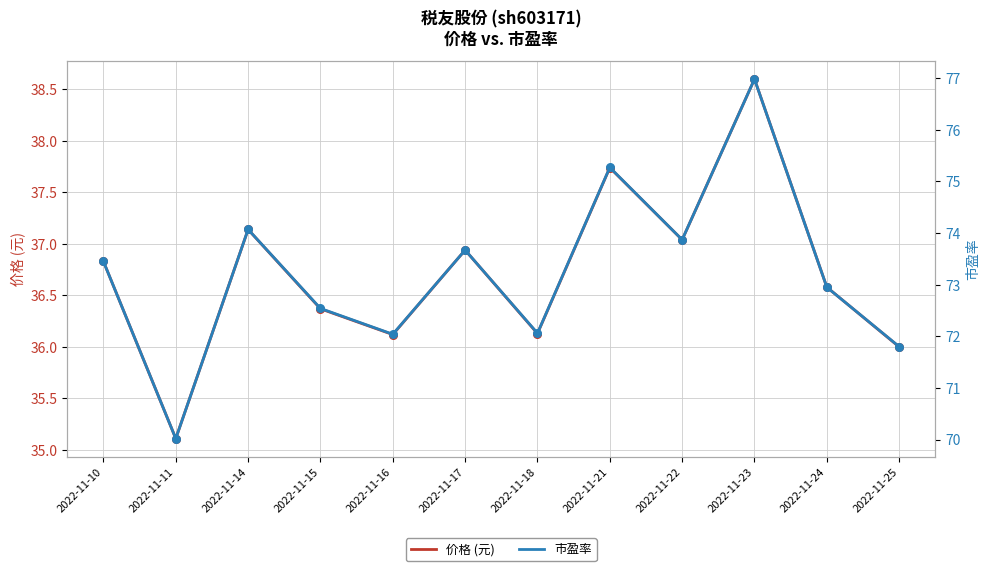

Is the value of 市盈率 at 2022-11-16 greater than the value of 价格 (元) at 2022-11-11?

Yes